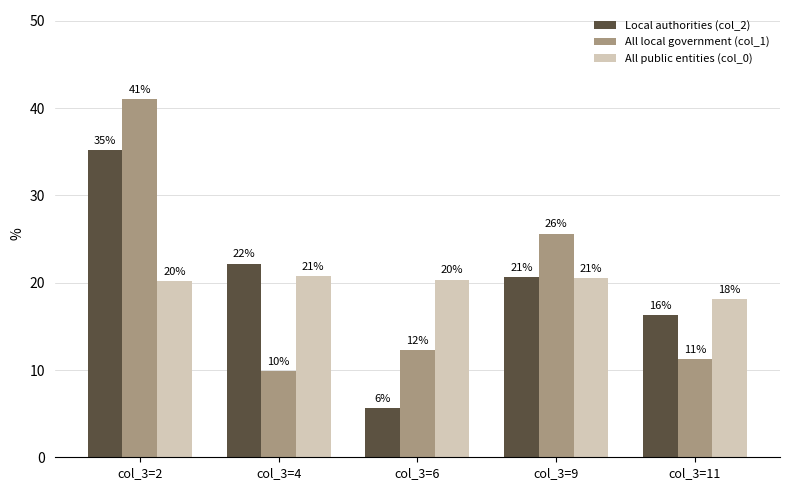

Which has a higher value, col_3=9 or col_3=2?

col_3=2